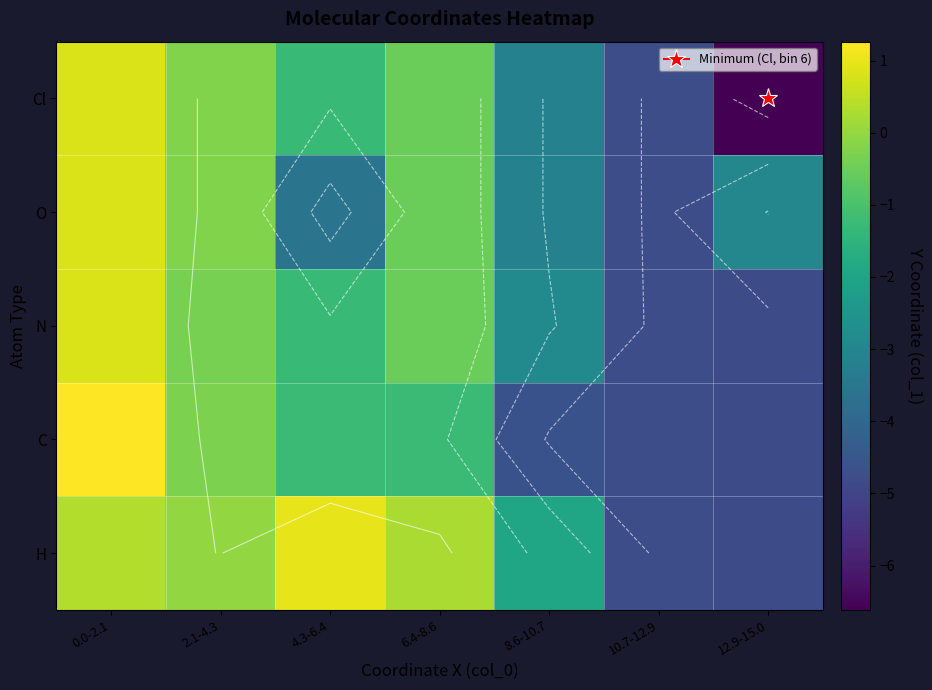

What is the maximum value for O?

0.8